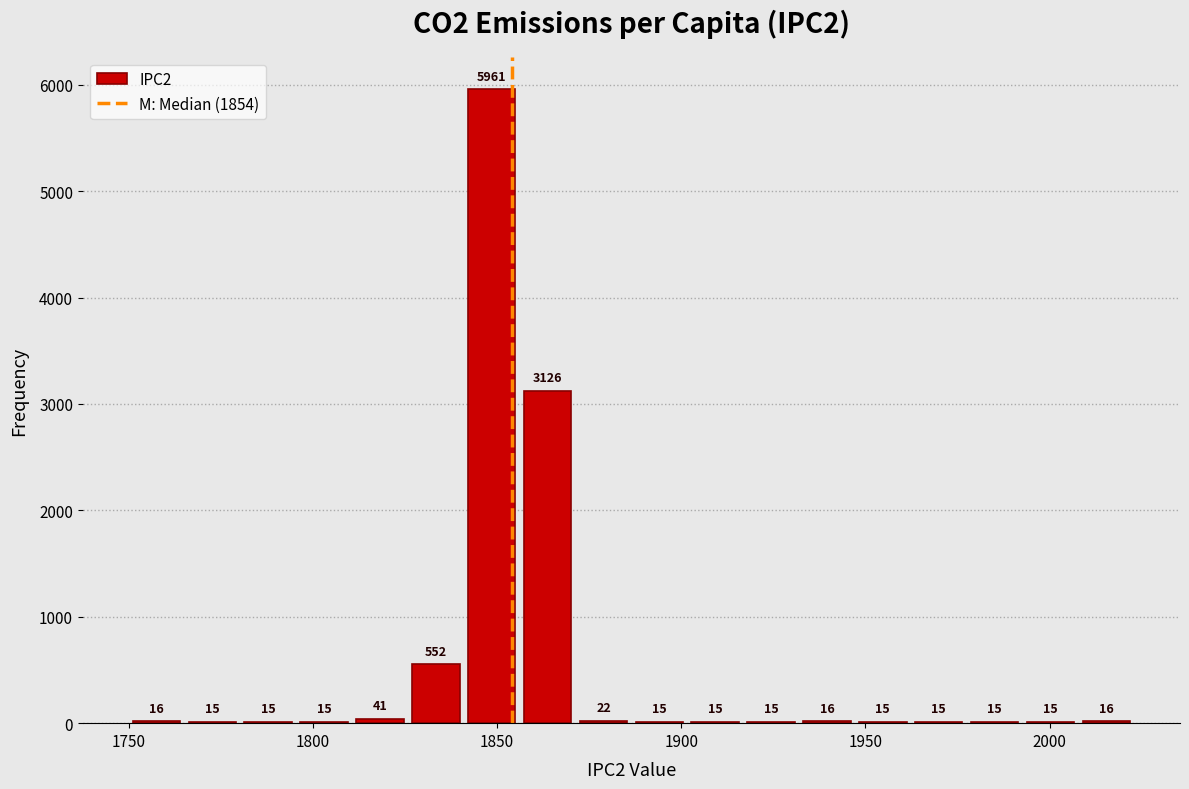

Read against the x-axis, roughly where is the centre of the tallest bar?

1850